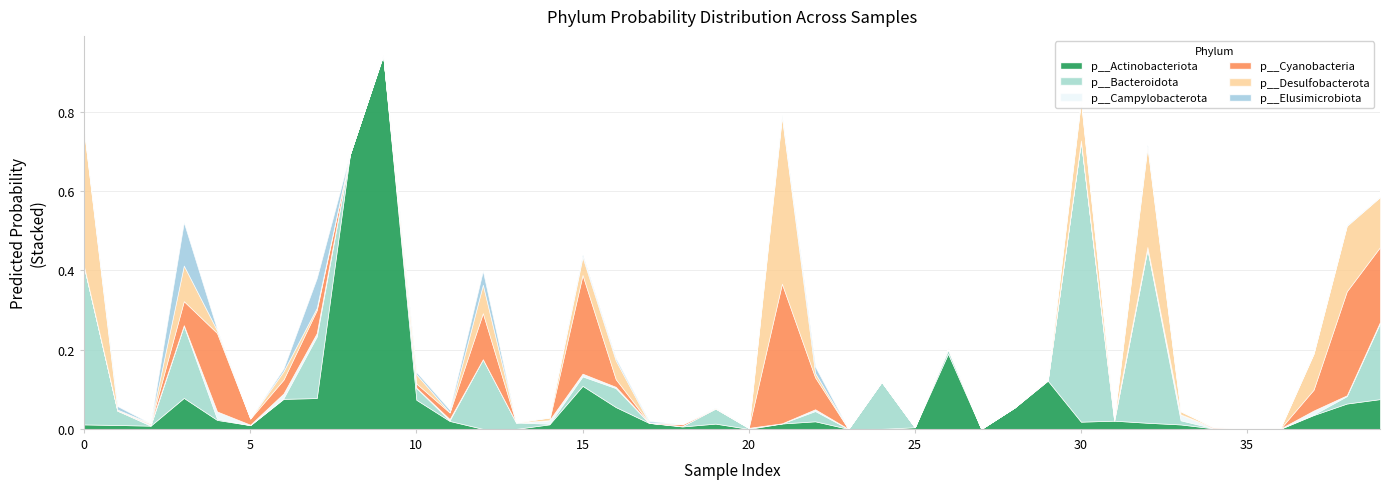

At which label is p__Desulfobacterota closest to 0?

23